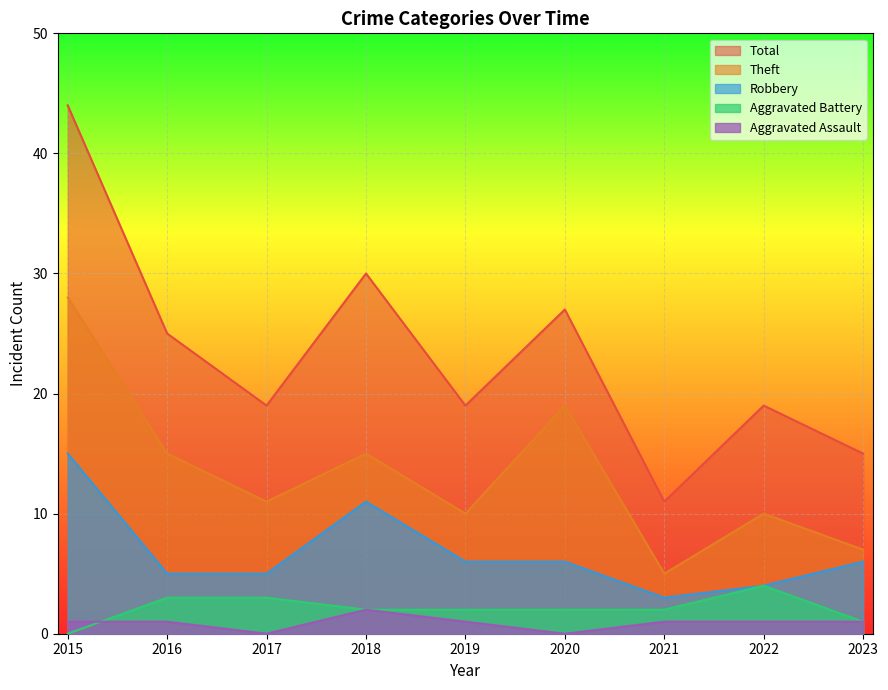

At which label does Robbery reach its minimum?

2021